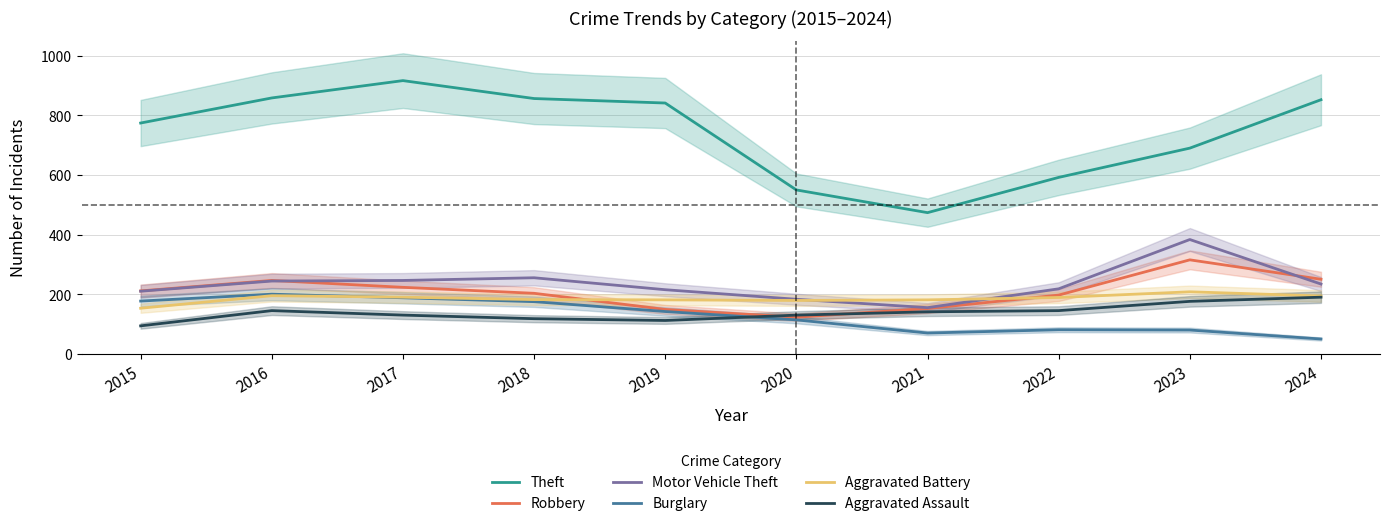

Reading left to right, transcribe all the data shown in this chart.

Theft: 774	858	916	856	841	550	474	592	690	852
Robbery: 212	247	224	204	150	124	153	198	316	251
Motor Vehicle Theft: 211	245	247	256	216	184	156	219	384	235
Burglary: 178	201	189	176	143	115	71	82	81	51
Aggravated Battery: 154	196	191	183	182	180	182	190	209	195
Aggravated Assault: 95	146	131	119	113	131	142	146	177	191